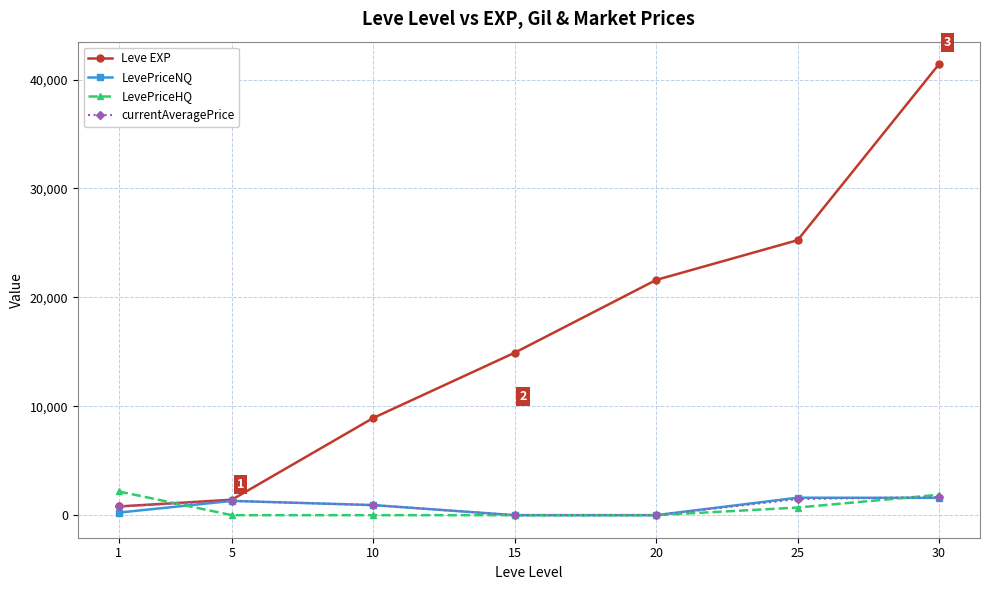

True or false: LevePriceHQ has more than 1 points higher than both neighbors.

False